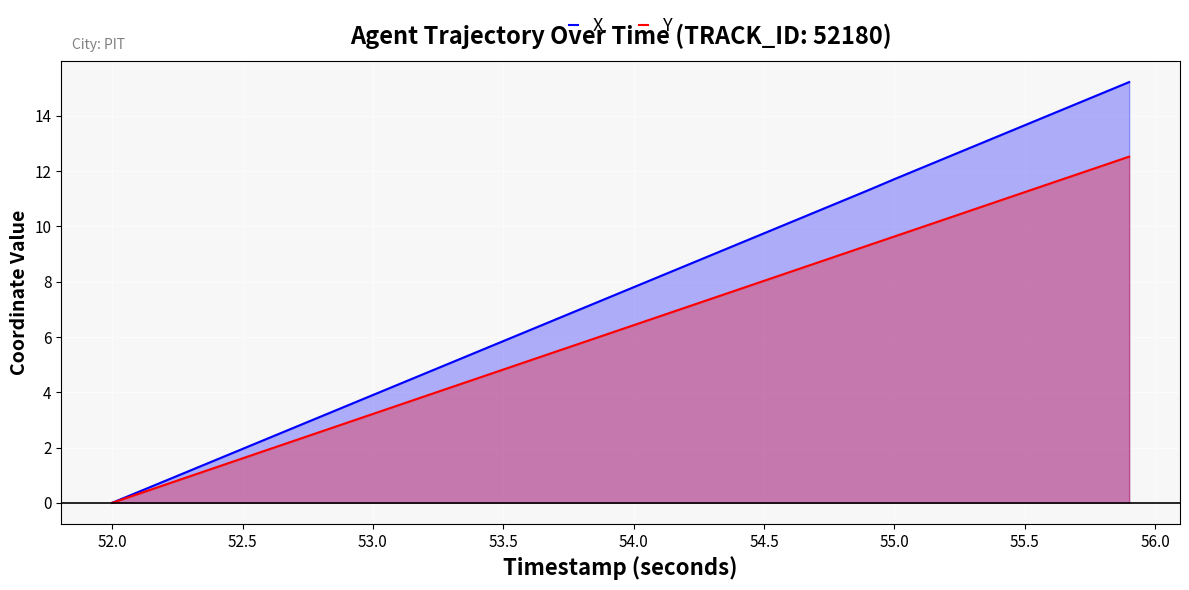

At how many categories does at least one series exceed 9?

16